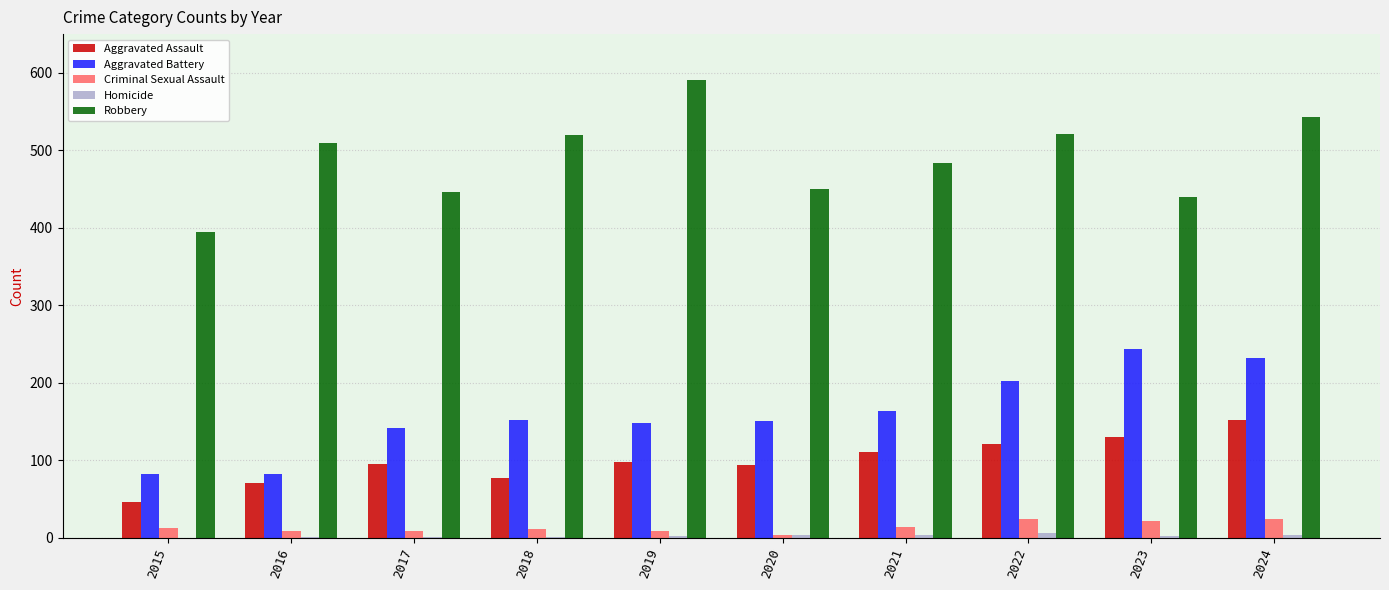

At which label is Robbery closest to 493?

2021